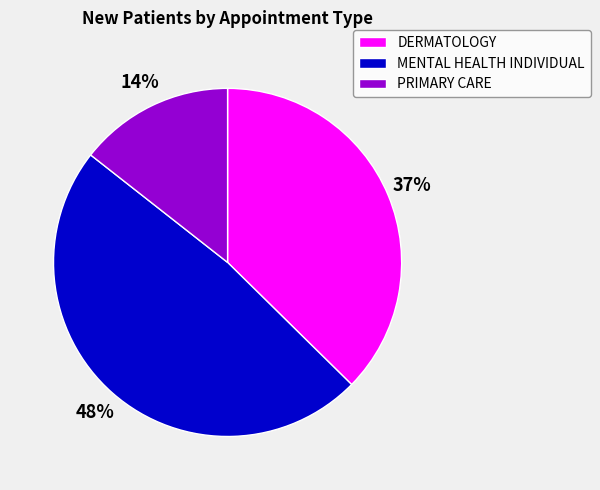

True or false: MENTAL HEALTH INDIVIDUAL accounts for 36% of the total.

False